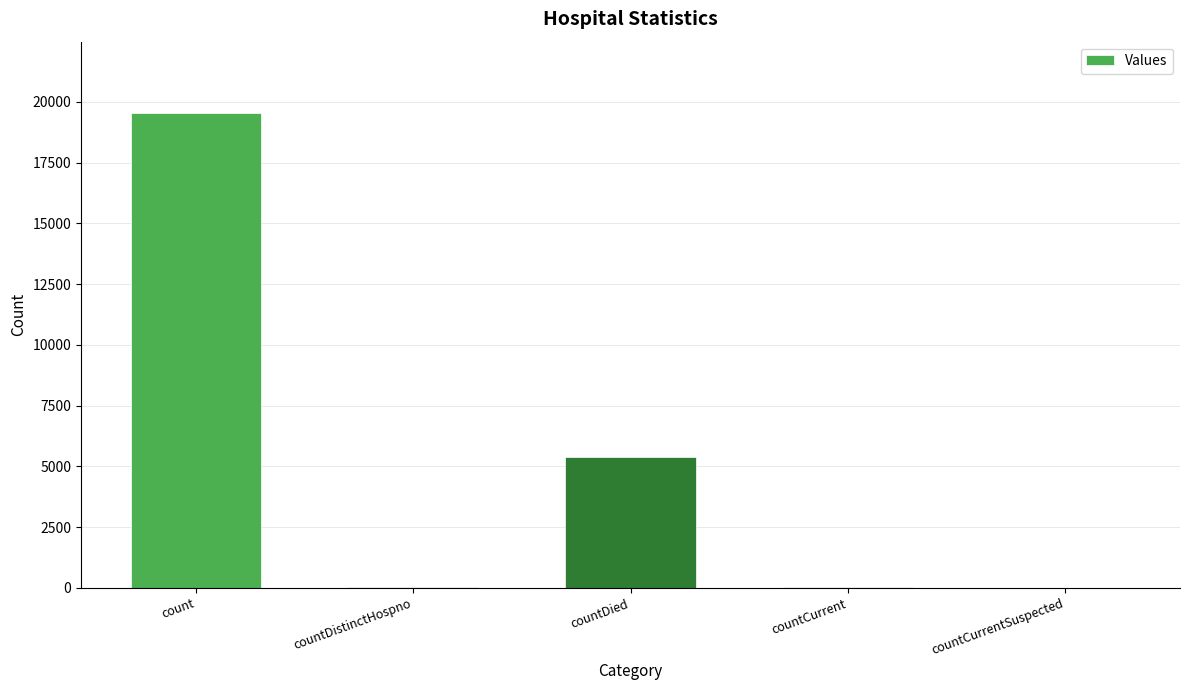

The chart shows a value of 8625 at countDied. True or false?

False